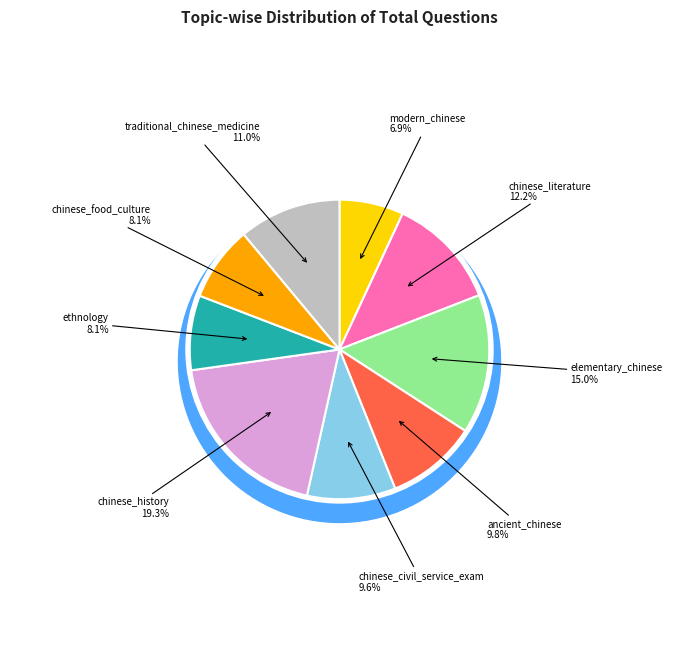

To the nearest percent, what is the combined percentage of ethnology and chinese_food_culture?

16%